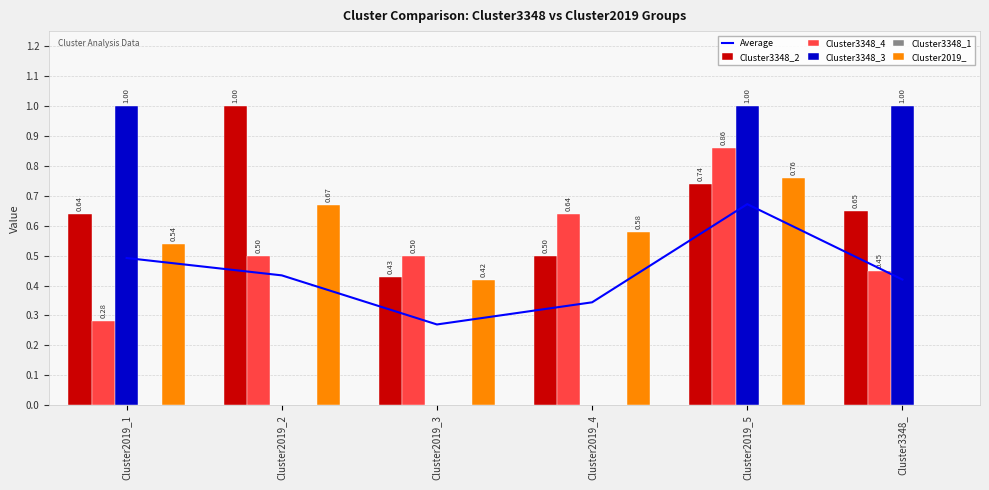

What is the difference between the maximum and minimum values in the Average series?

0.4